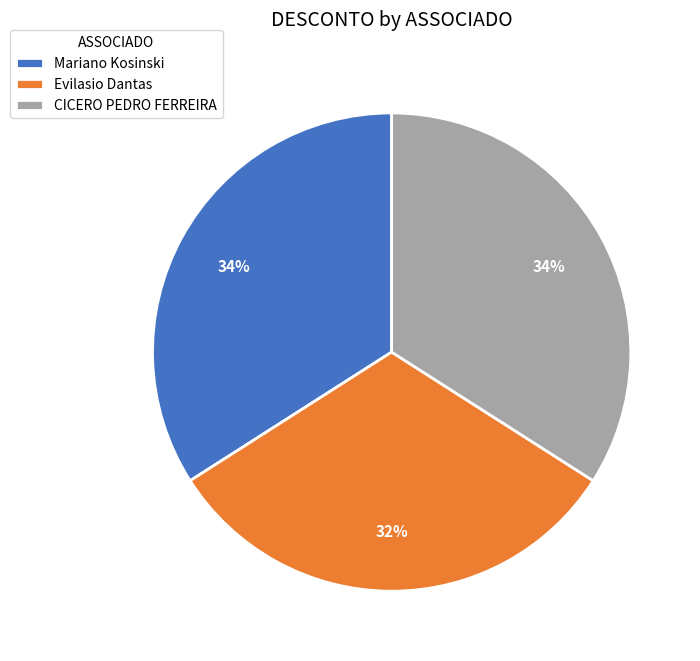

Does Mariano Kosinski represent more than half of the total?

No